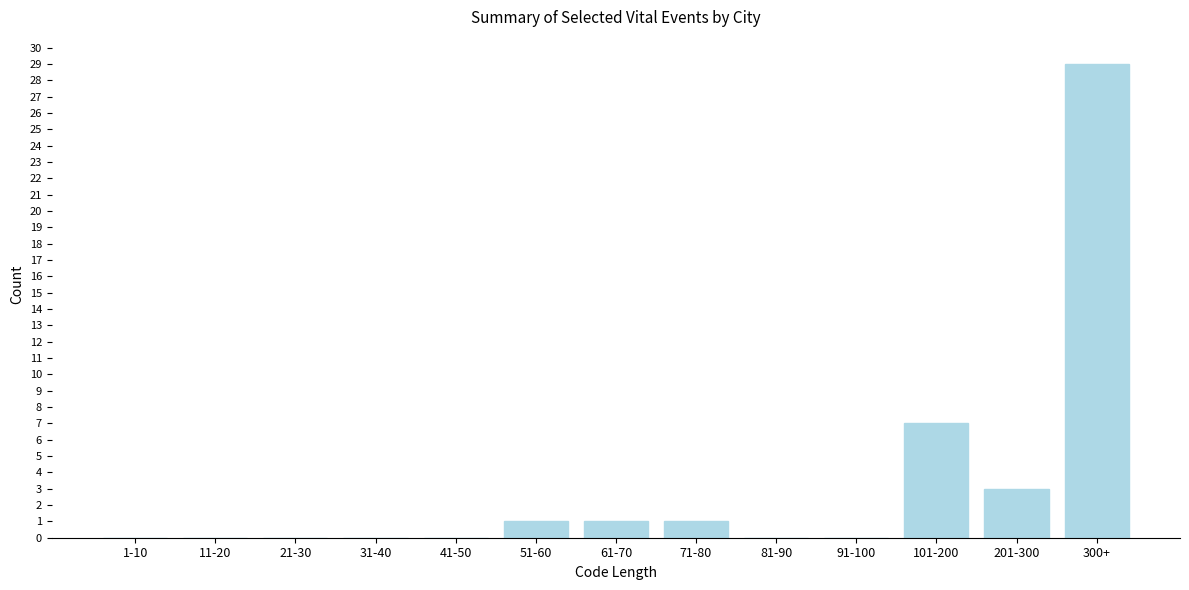

Reading right to left, list all the values displayed in this chart.

300+=29	201-300=3	101-200=7	91-100=0	81-90=0	71-80=1	61-70=1	51-60=1	41-50=0	31-40=0	21-30=0	11-20=0	1-10=0